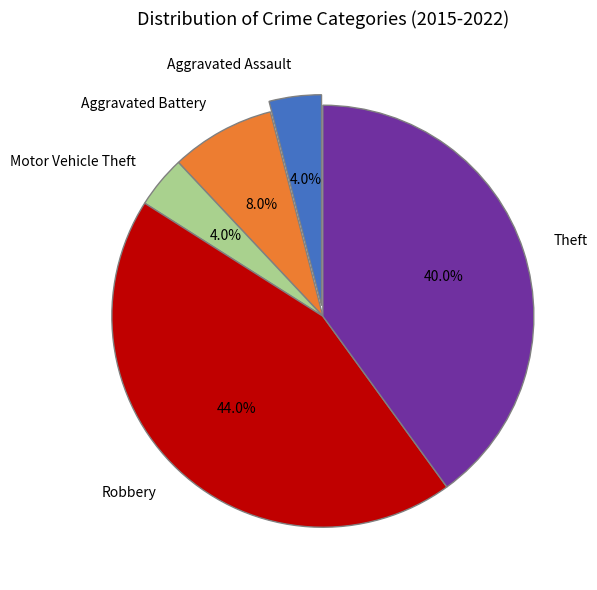

Does any single category account for the majority?

No